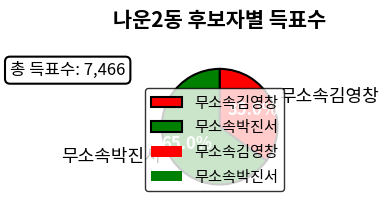

Is it true that 무소속김영창 is 35% of the pie?

True